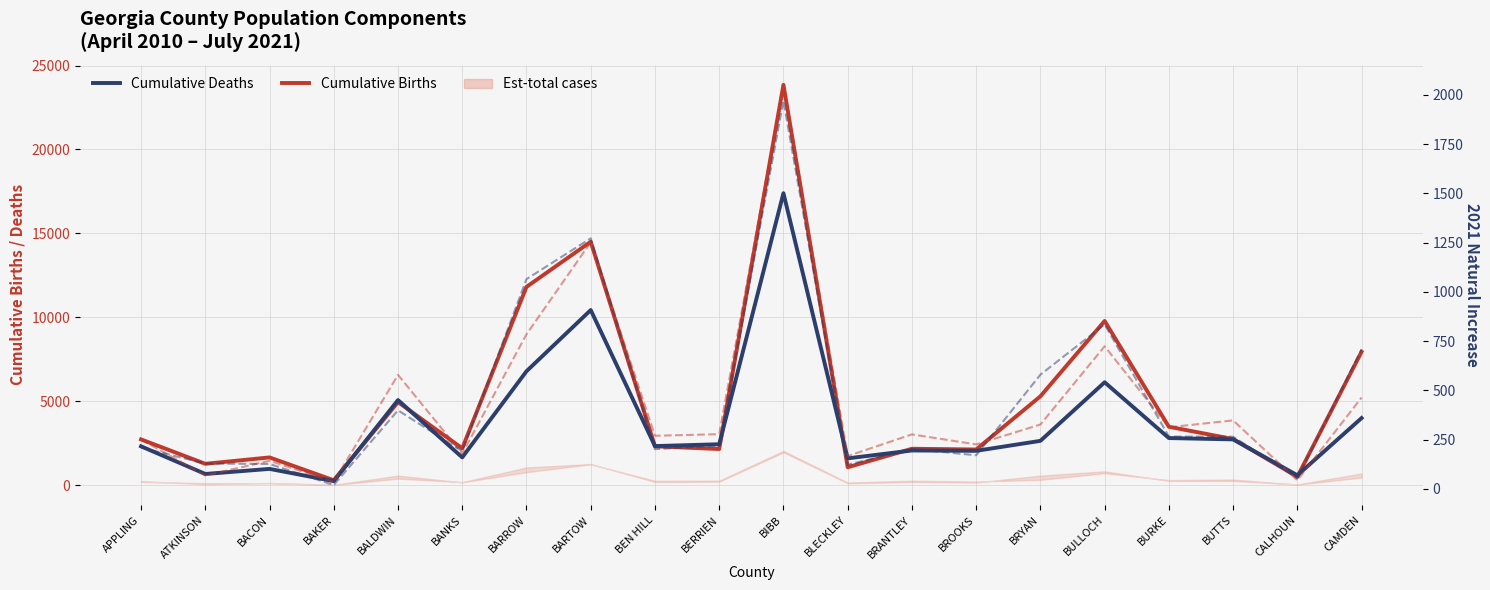

At which category does NI Births 2021 reach its first local valley?

ATKINSON